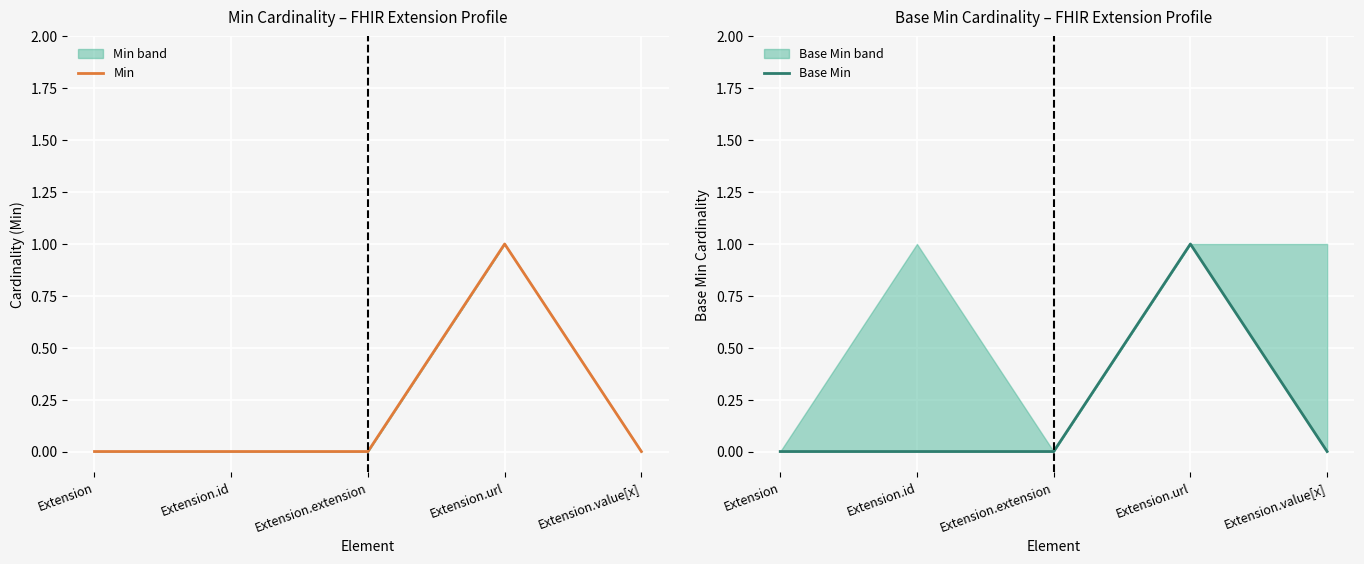

How many data points in Base Min are above 0?

1